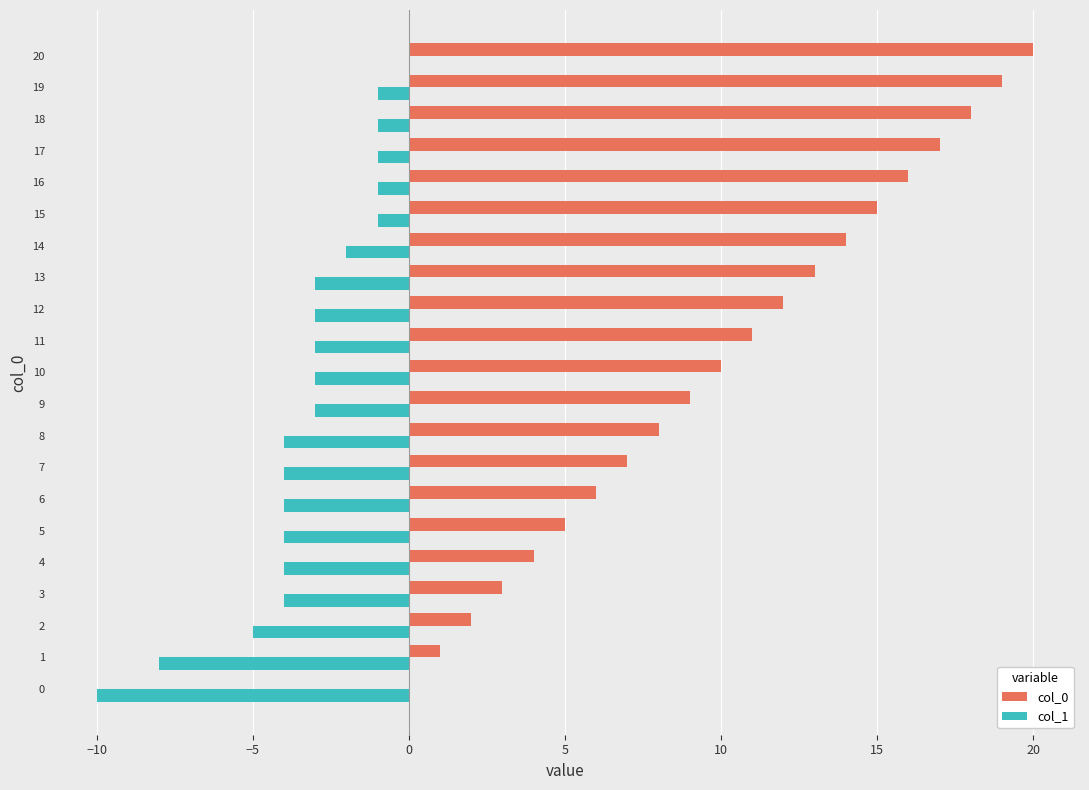

Is it true that col_1 equals -10 at 0?

True